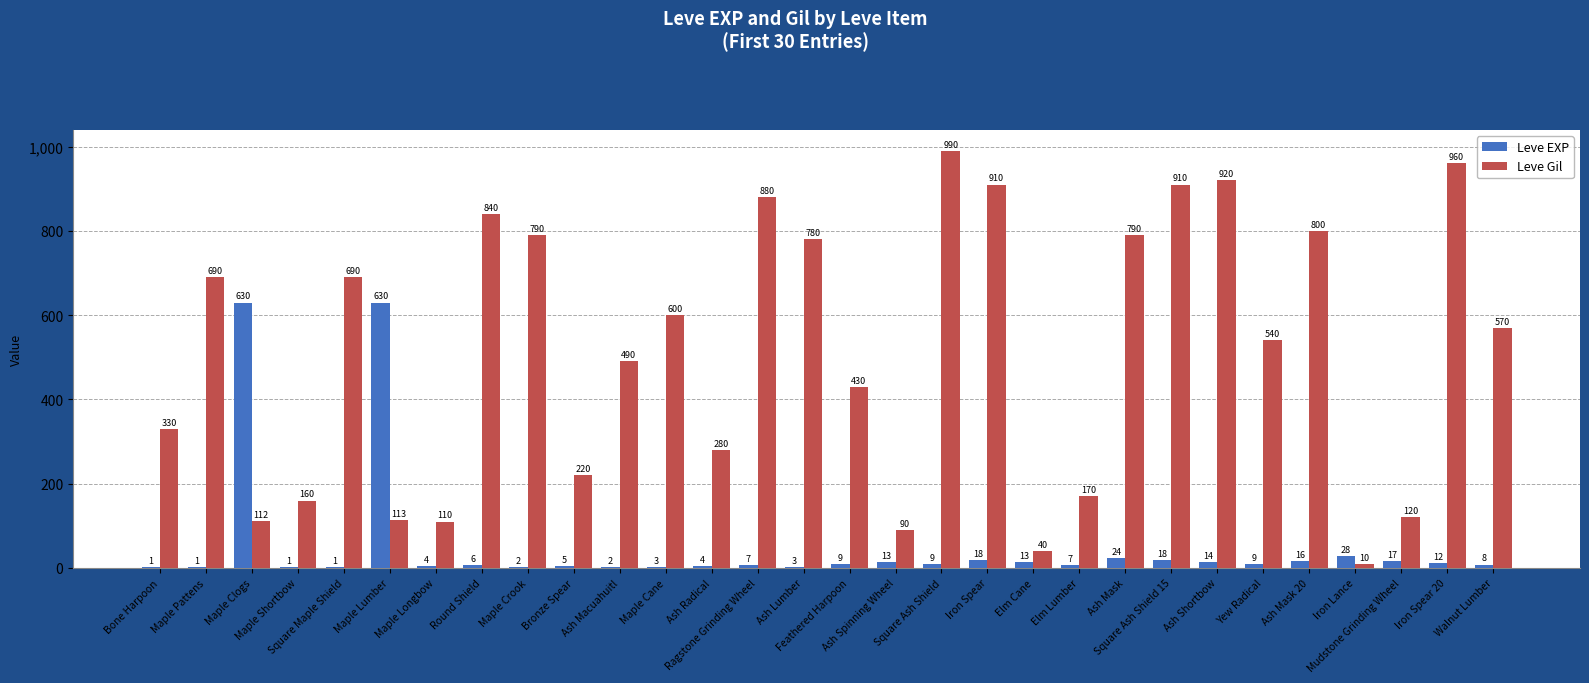

Read the Leve EXP value at Mudstone Grinding Wheel, to the nearest 10.

20